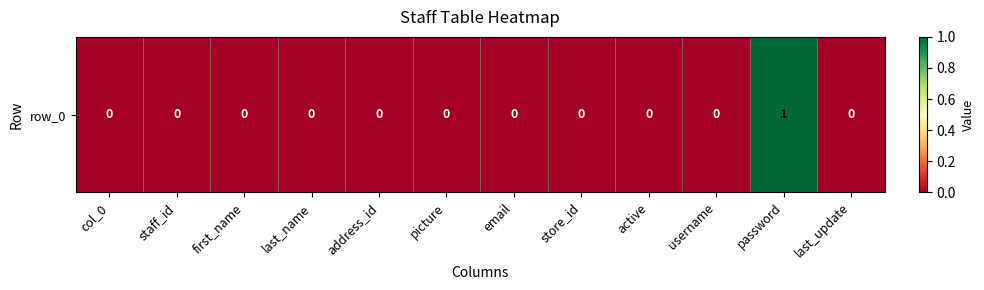

Reading left to right, list all the values displayed in this chart.

0	0	0	0	0	0	0	0	0	0	1	0